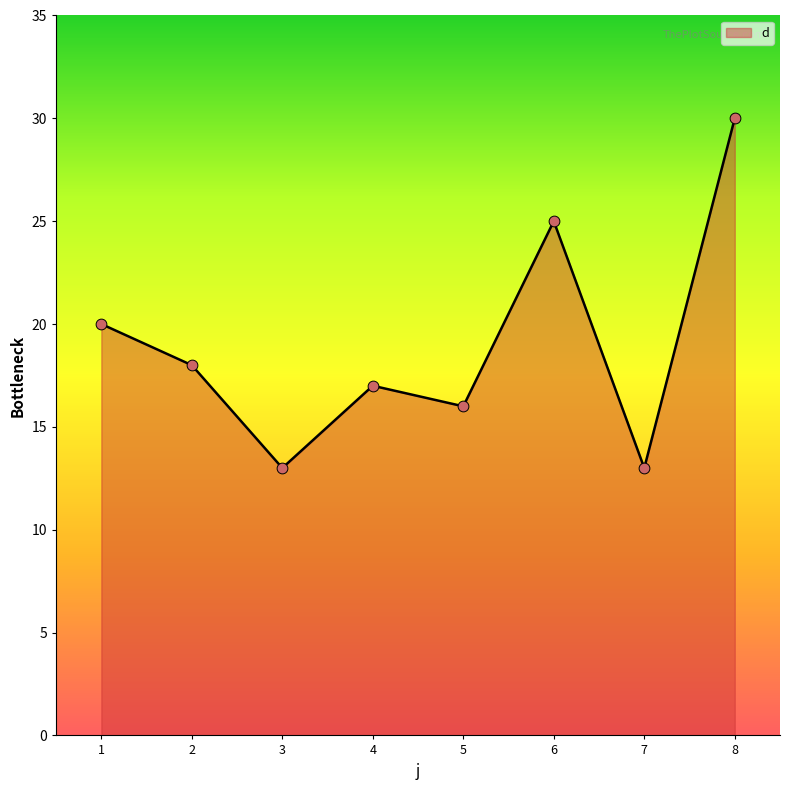

Which has a higher value, 1 or 3?

1